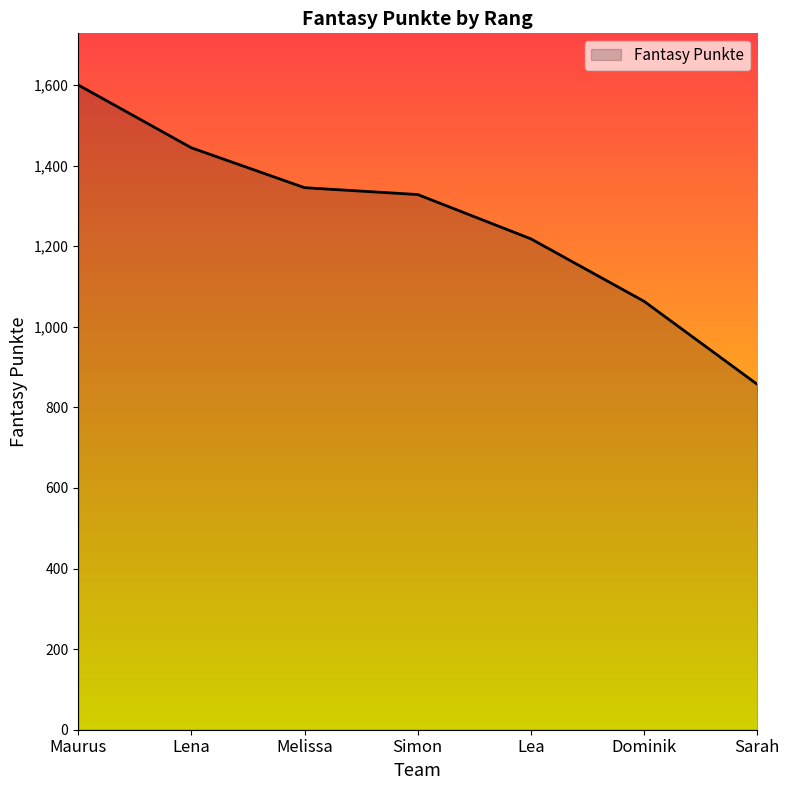

The value at Melissa is 423. True or false?

False